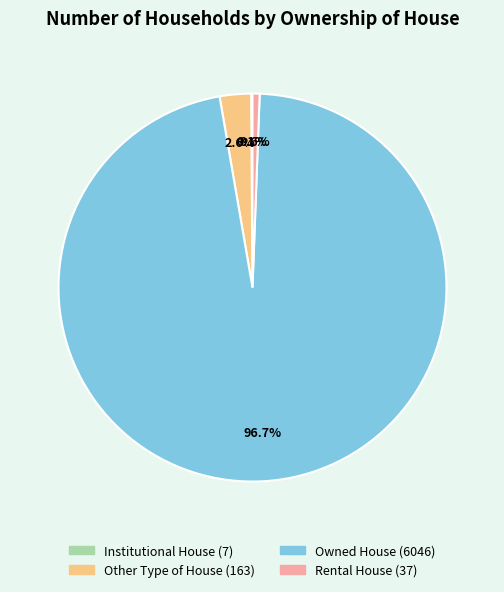

Approximately how many times larger is the value at Other Type of House compared to Rental House?

4.4